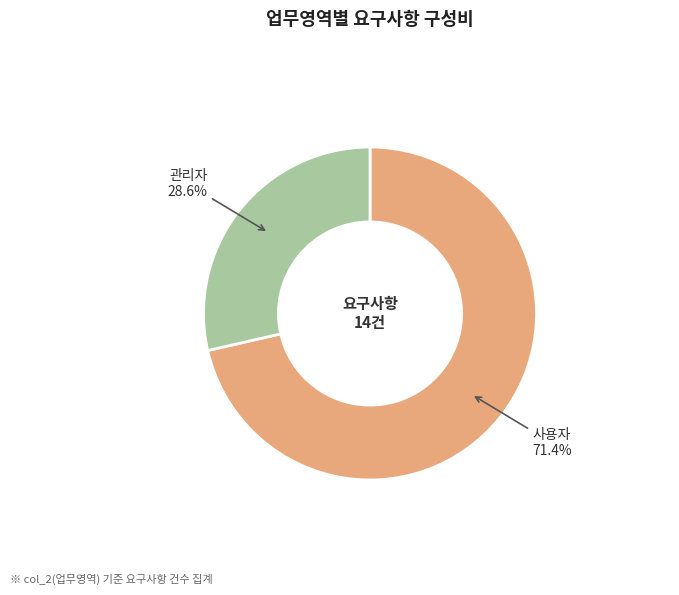

Is there a majority slice in this chart?

Yes